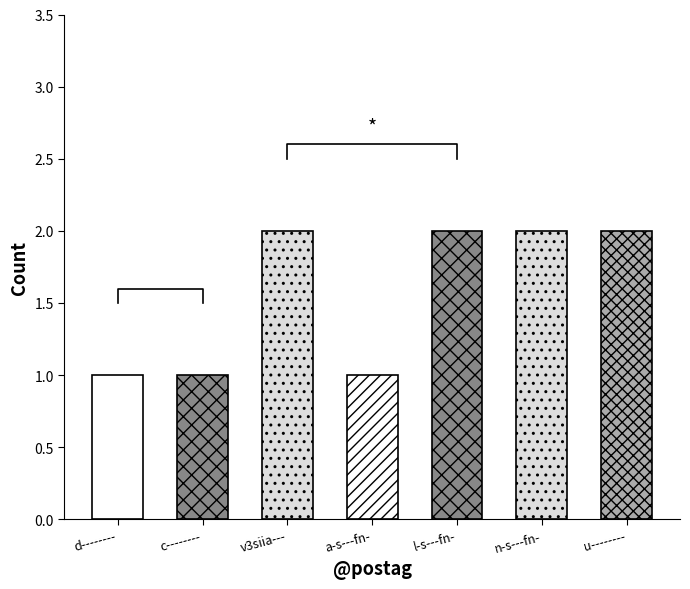

What is the label of the 4th bar from the left?

a-s---fn-